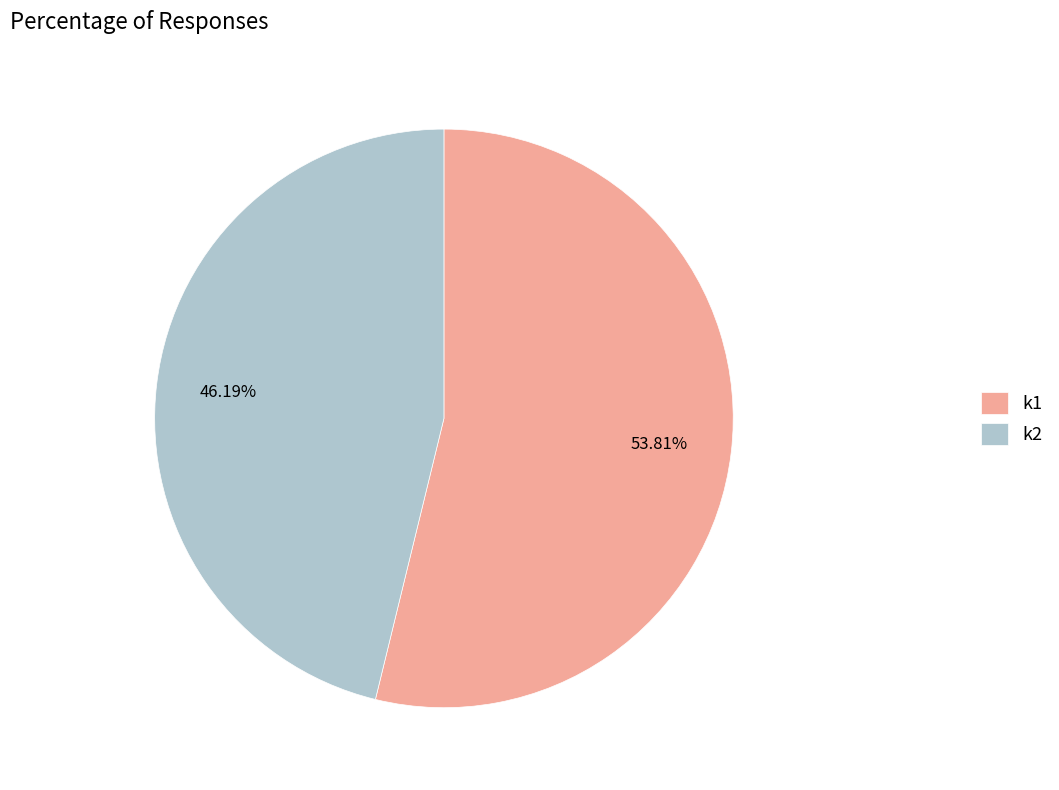

Is there any slice that represents more than half of the pie?

Yes